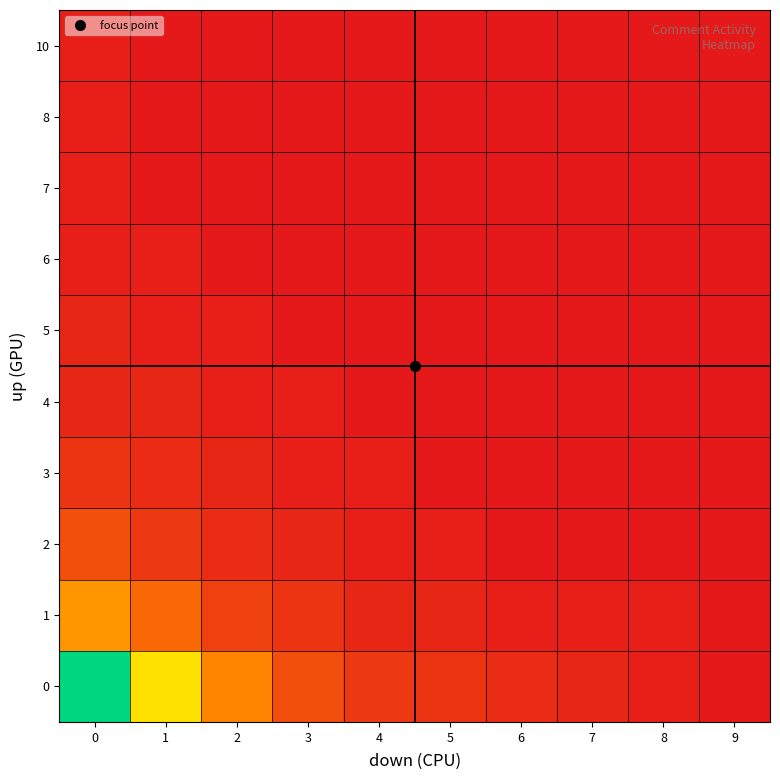

What is the difference between the highest and lowest values at 1?

27